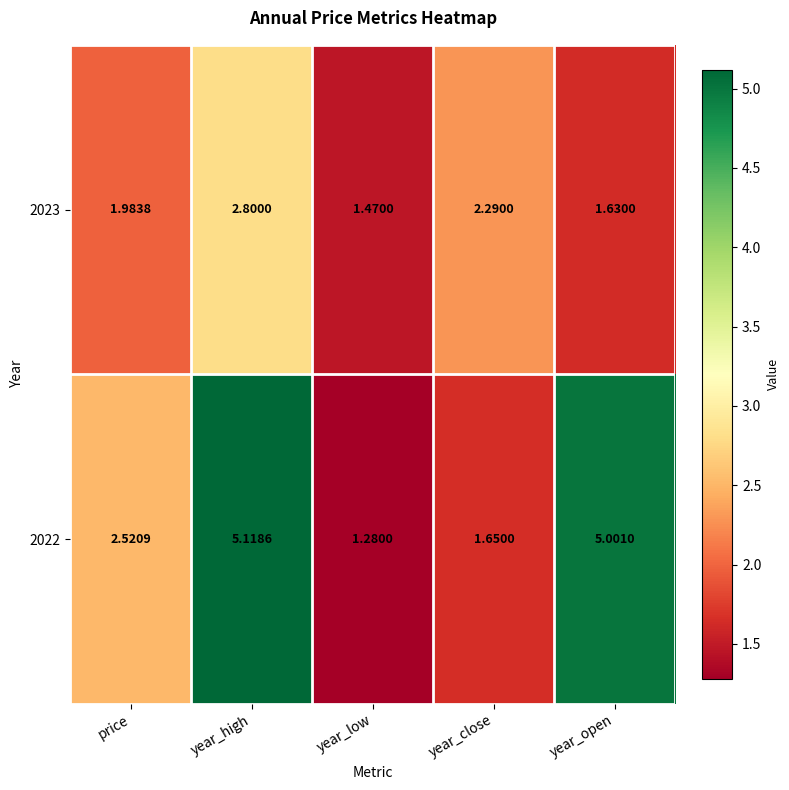

Rank the categories by 2023 value from highest to lowest.

year_high, year_close, price, year_open, year_low